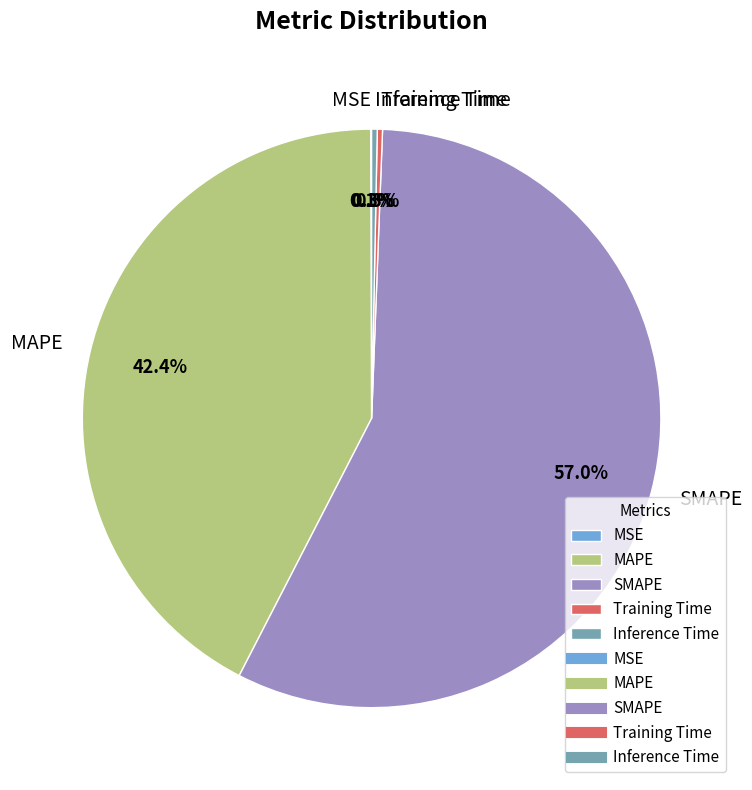

Is the sum of SMAPE and Inference Time greater than half?

Yes